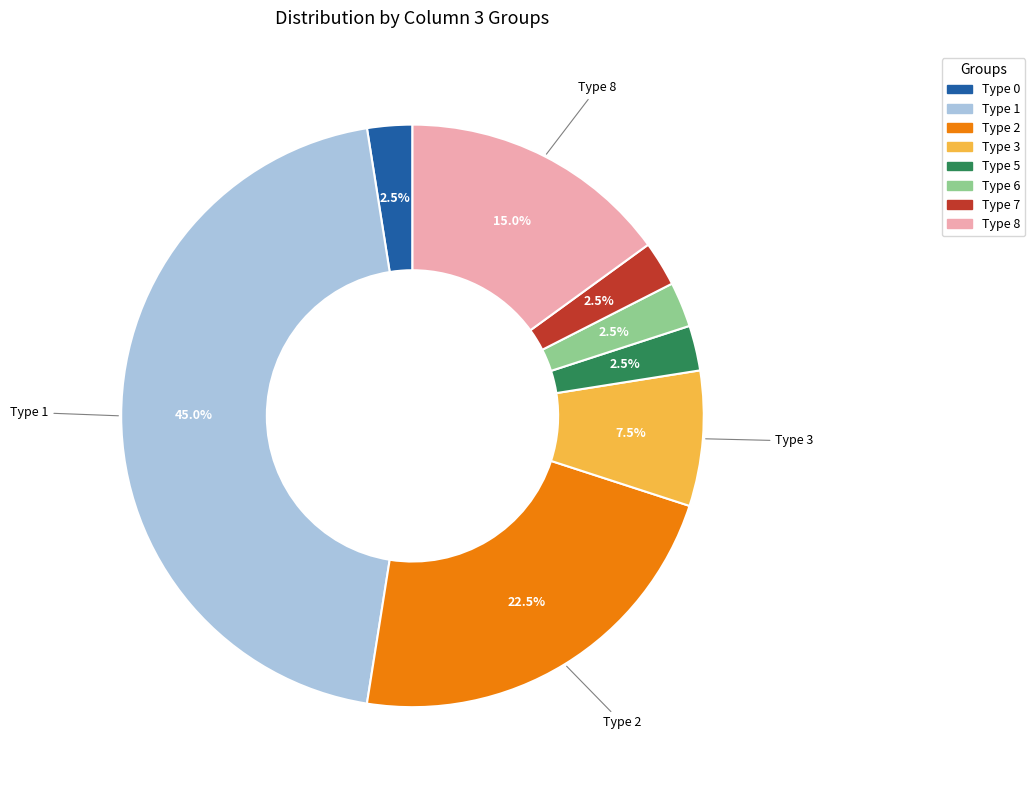

Which slice is the largest?

Type 1